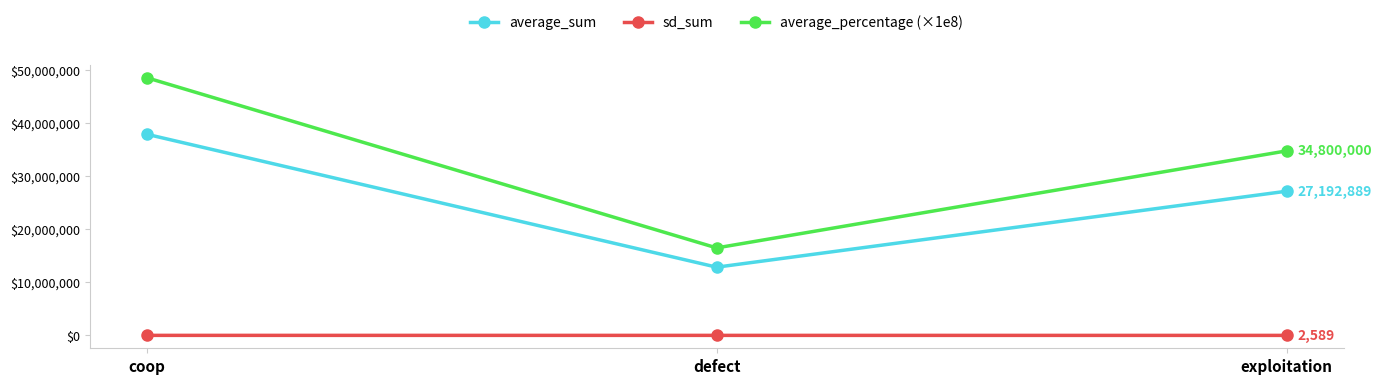

List the series in order of their overall mean, highest first.

average_percentage (×1e8), average_sum, sd_sum